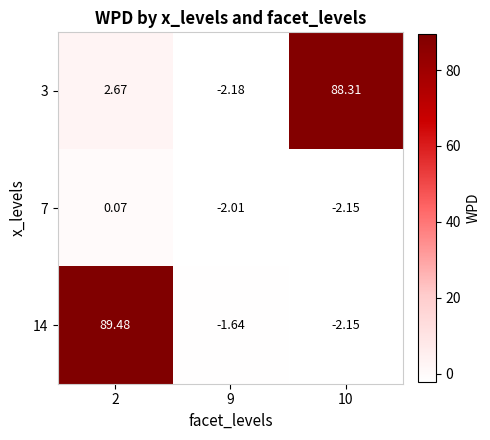

Which series has the largest range (max minus min)?

14